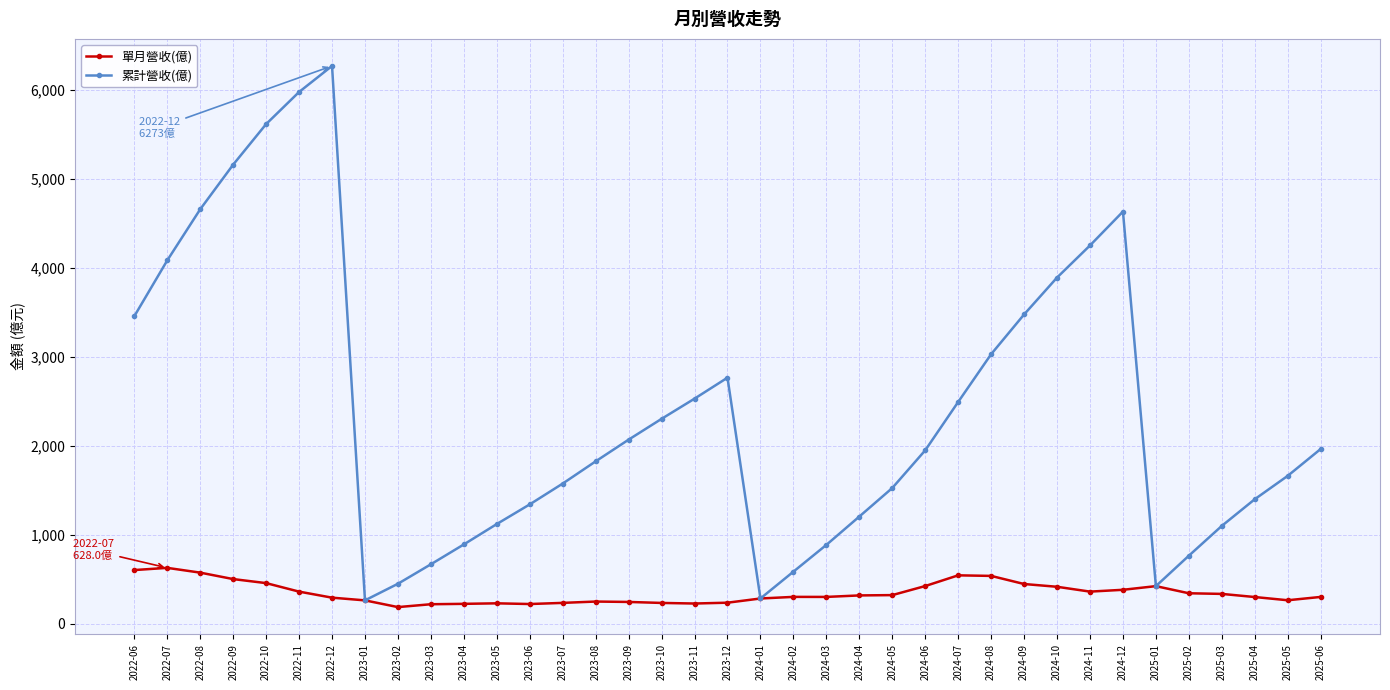

At which category does the chart reach its peak across all series?

2022-12